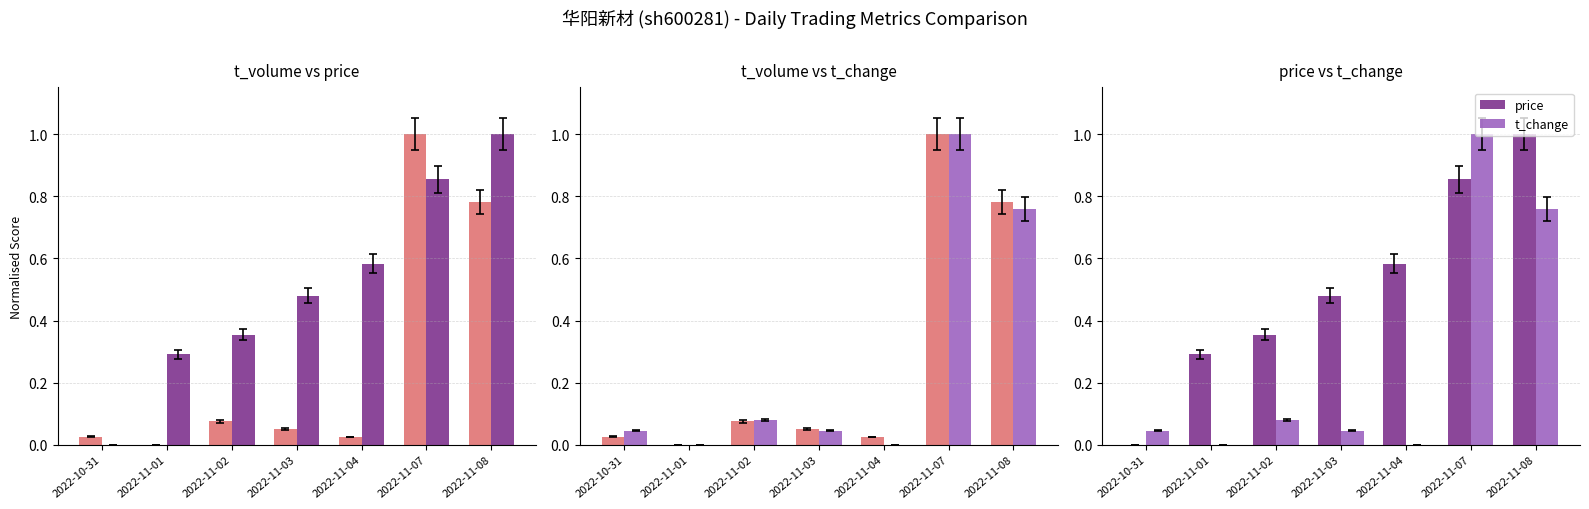

Which series has the widest spread of values?

t_volume